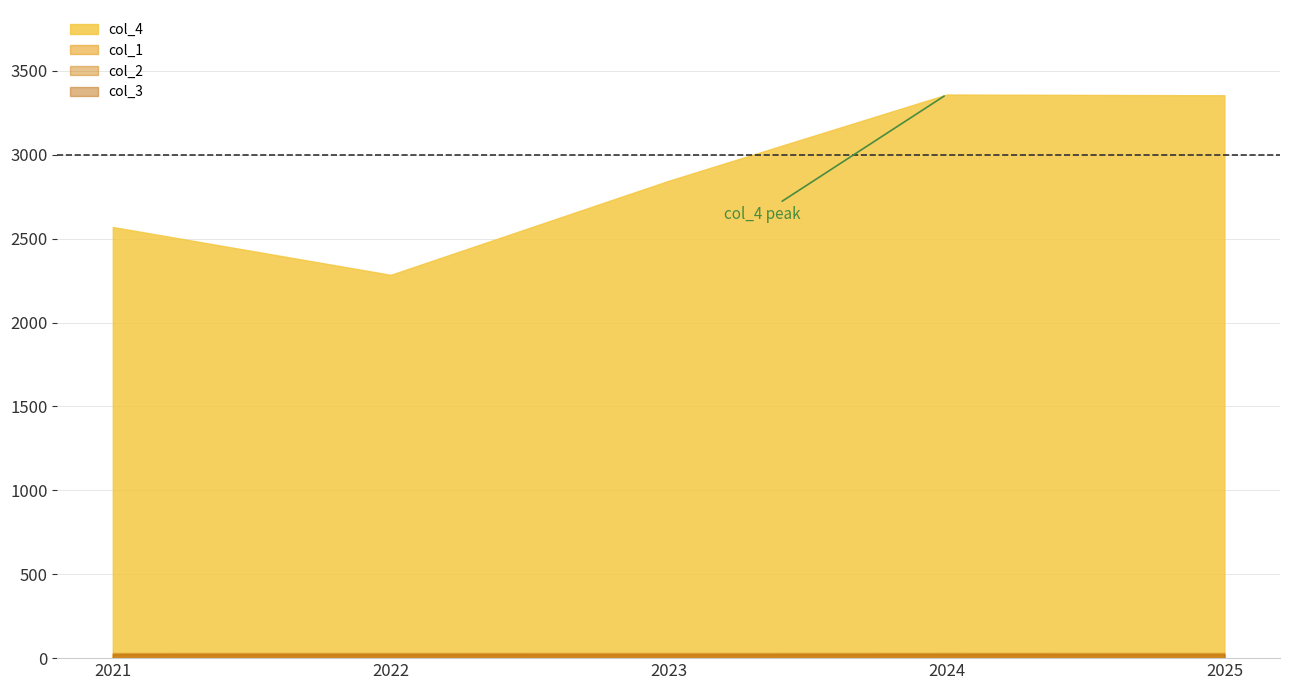

List the labels in order of col_1 value, smallest first.

2023, 2021, 2025, 2022, 2024